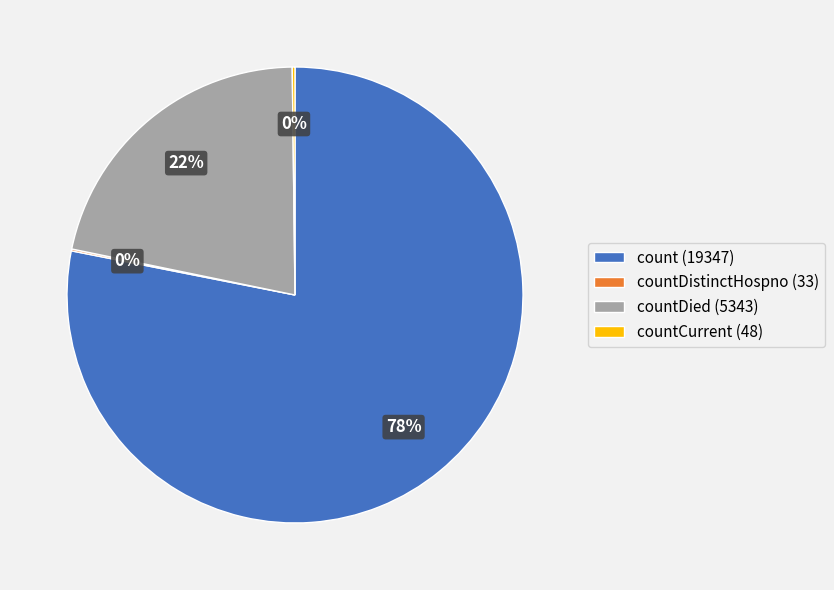

Which category accounts for the majority?

count (19347)